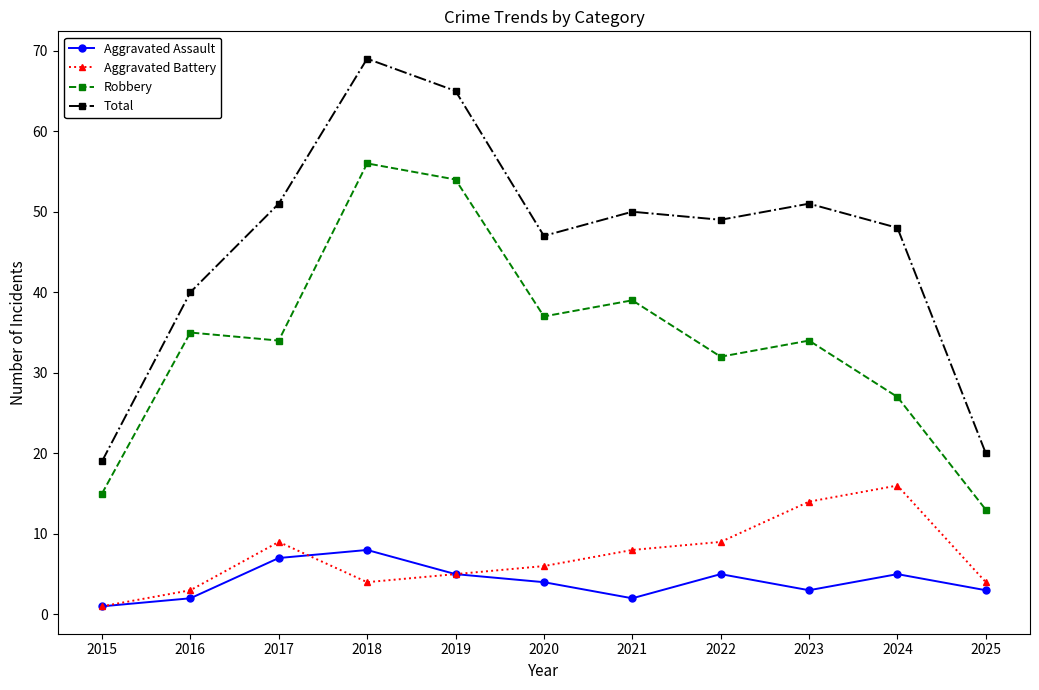

Which label corresponds to the smallest value in the chart?

2015